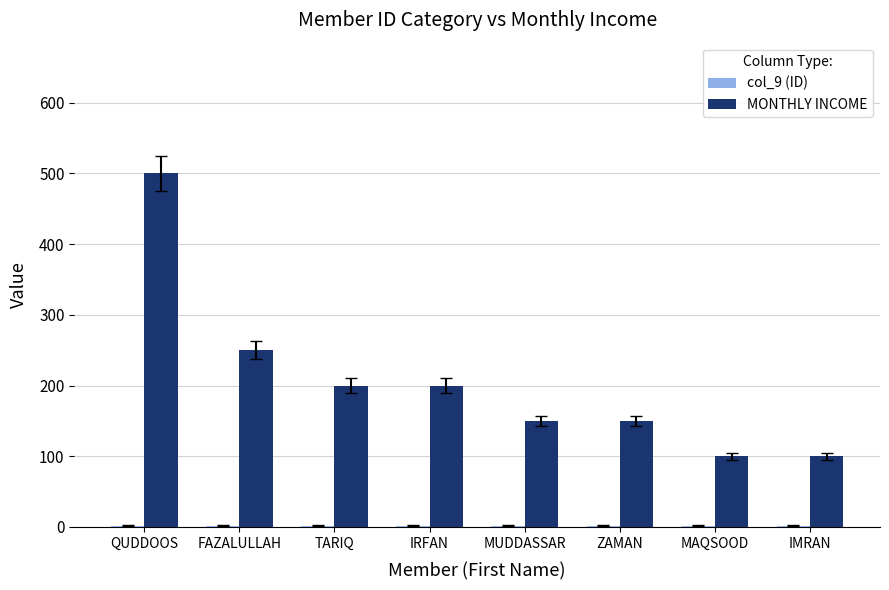

At which label is MONTHLY INCOME closest to 300?

FAZALULLAH